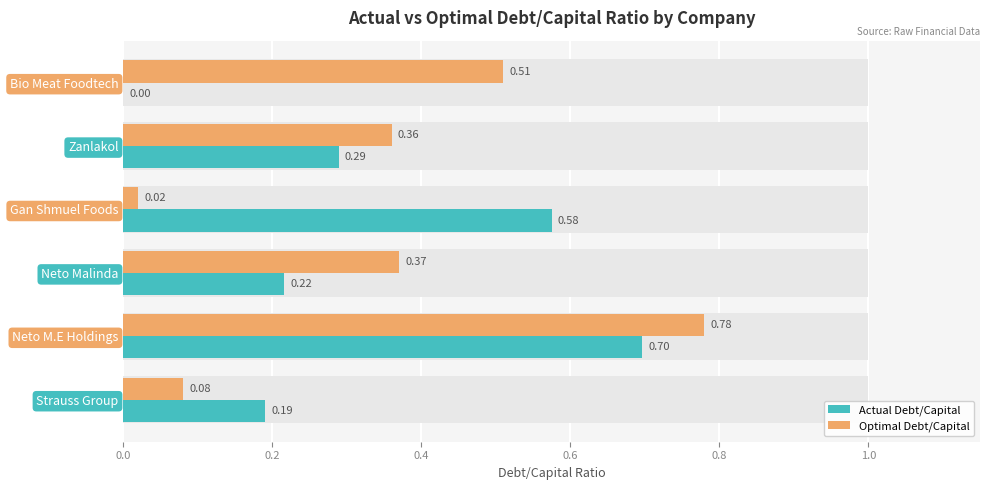

At how many categories does at least one series exceed 0?

6